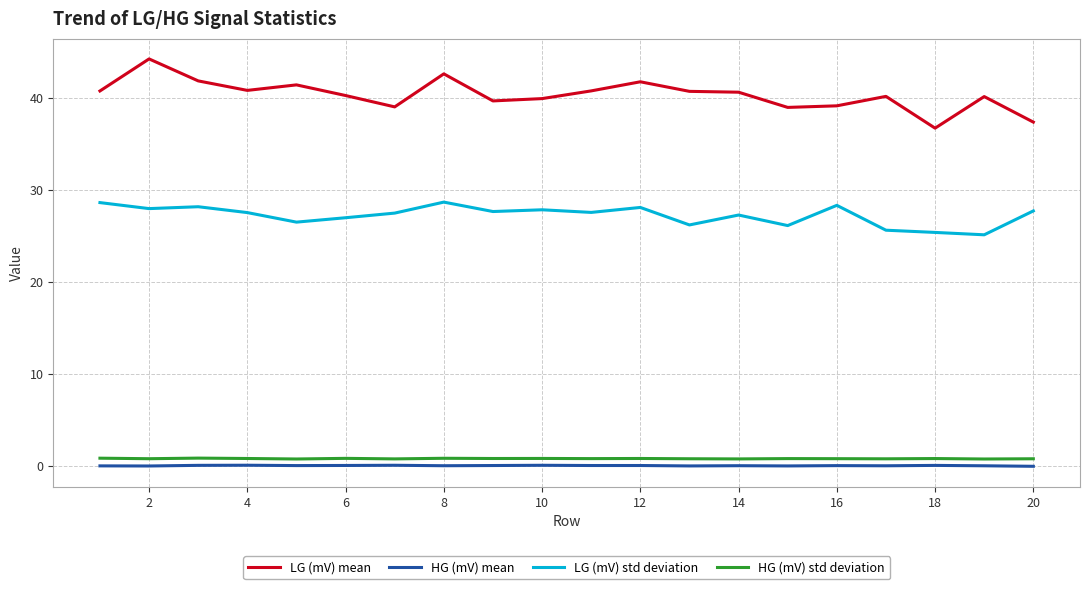

Which series has the largest total across all categories?

LG (mV) mean